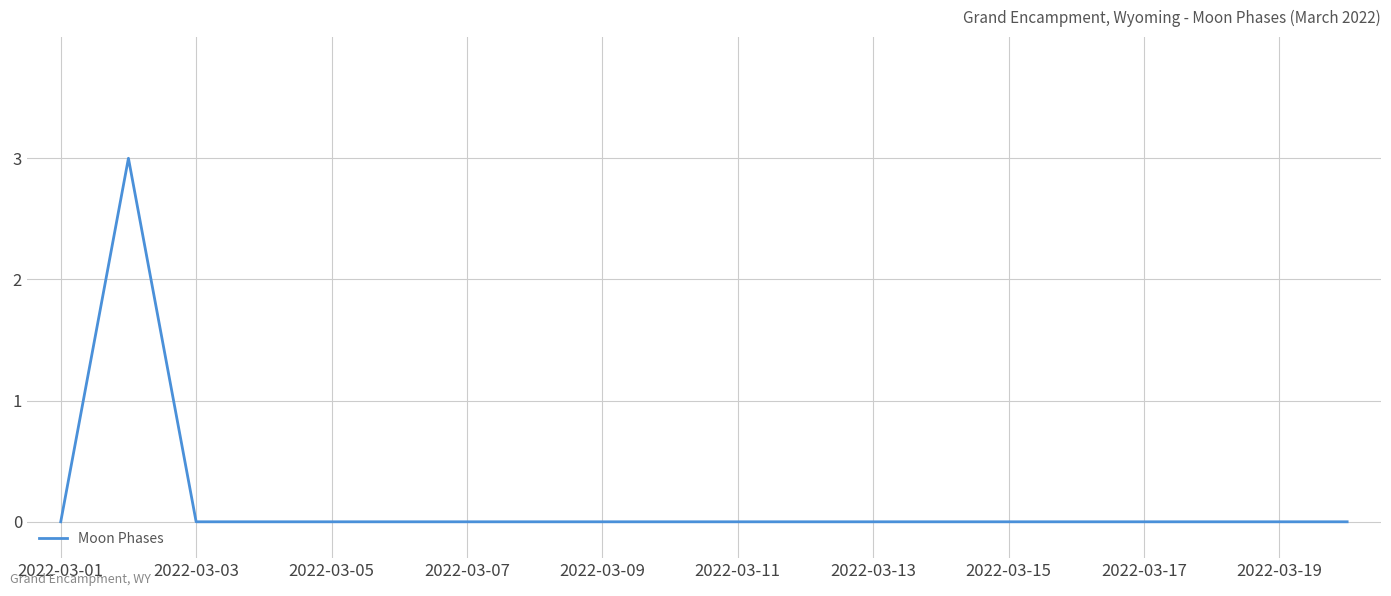

What is the greatest value displayed?

3